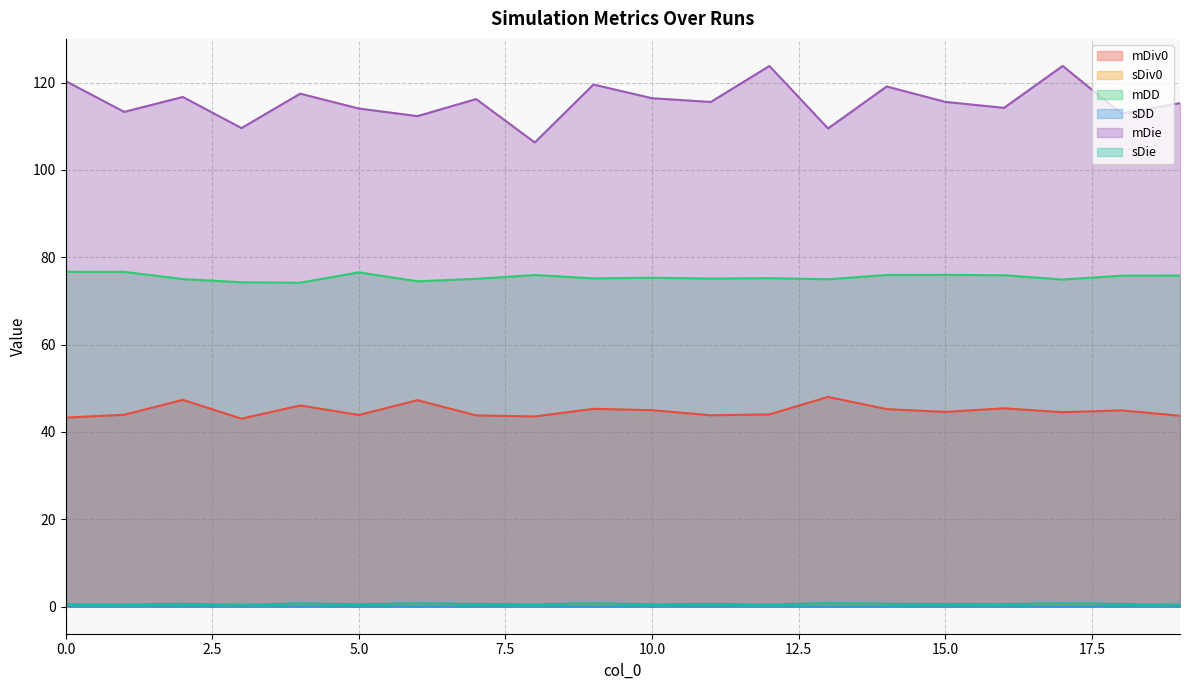

Reading left to right, list all the values displayed in this chart.

mDiv0: 0=43.3	1=43.9	2=47.4	3=43.1	4=46.1	5=43.9	6=47.3	7=43.8	8=43.6	9=45.3	10=45.0	11=43.8	12=44.0	13=48.0	14=45.2	15=44.6	16=45.4	17=44.5	18=44.9	19=43.7
sDiv0: 0=0.3	1=0.3	2=0.2	3=0.2	4=0.2	5=0.3	6=0.2	7=0.2	8=0.3	9=0.2	10=0.2	11=0.2	12=0.2	13=0.2	14=0.2	15=0.2	16=0.2	17=0.2	18=0.2	19=0.3
mDD: 0=76.7	1=76.7	2=75.0	3=74.3	4=74.2	5=76.5	6=74.5	7=75.1	8=75.9	9=75.2	10=75.3	11=75.1	12=75.2	13=75.0	14=76.0	15=76.0	16=75.9	17=74.9	18=75.8	19=75.8
sDD: 0=0.1	1=0.1	2=0.1	3=0.1	4=0.1	5=0.1	6=0.1	7=0.1	8=0.1	9=0.1	10=0.1	11=0.1	12=0.1	13=0.1	14=0.1	15=0.1	16=0.1	17=0.1	18=0.1	19=0.1
mDie: 0=120.4	1=113.3	2=116.7	3=109.6	4=117.5	5=114.1	6=112.3	7=116.2	8=106.3	9=119.5	10=116.4	11=115.6	12=123.8	13=109.5	14=119.1	15=115.6	16=114.2	17=123.8	18=112.9	19=115.3
sDie: 0=0.6	1=0.5	2=0.7	3=0.5	4=0.7	5=0.6	6=0.8	7=0.6	8=0.6	9=0.8	10=0.6	11=0.6	12=0.5	13=0.8	14=0.7	15=0.6	16=0.6	17=0.8	18=0.6	19=0.5